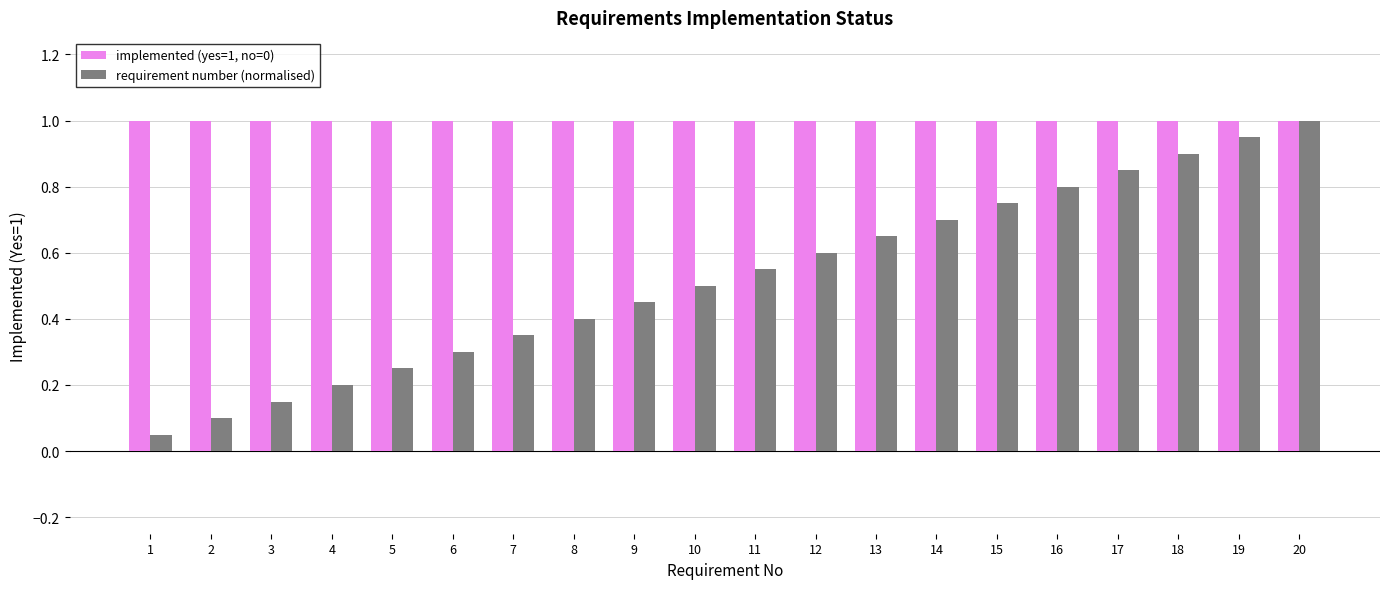

How many bars are there in each group?

2